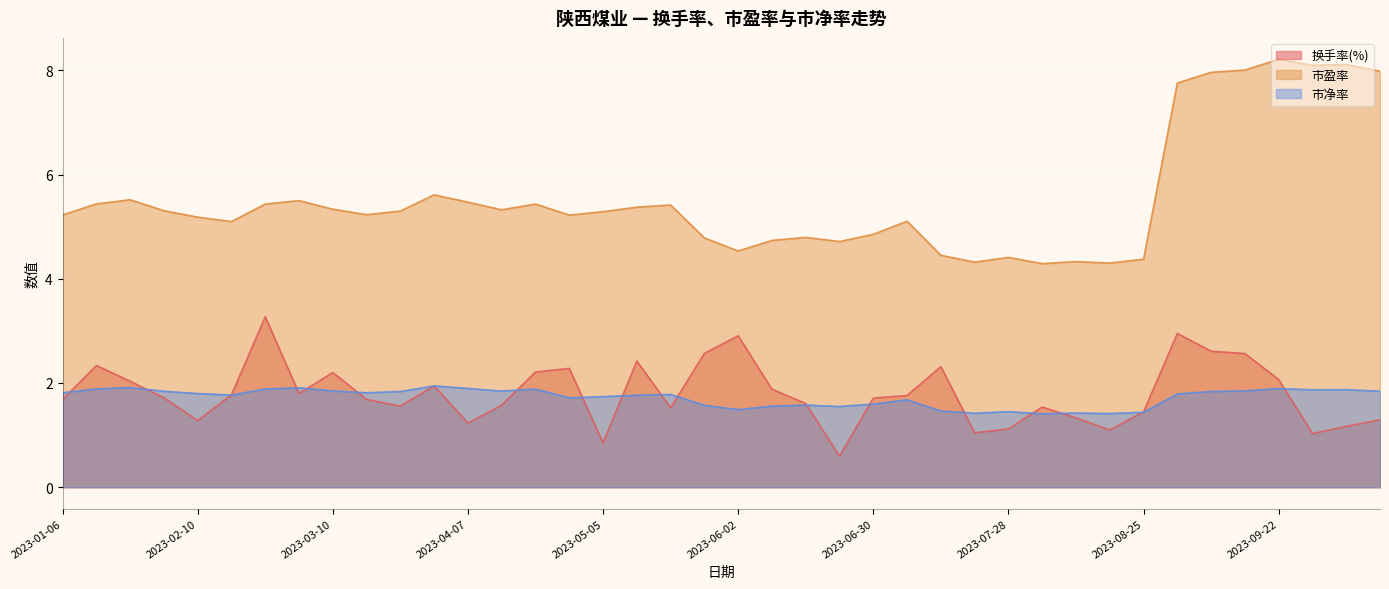

Reading left to right, list all the values displayed in this chart.

换手率(%): 2023-01-06=1.7	2023-01-13=2.3	2023-01-20=2.0	2023-02-03=1.7	2023-02-10=1.3	2023-02-17=1.8	2023-02-24=3.3	2023-03-03=1.8	2023-03-10=2.2	2023-03-17=1.7	2023-03-24=1.6	2023-03-31=1.9	2023-04-07=1.2	2023-04-14=1.6	2023-04-21=2.2	2023-04-28=2.3	2023-05-05=0.9	2023-05-12=2.4	2023-05-19=1.5	2023-05-26=2.6	2023-06-02=2.9	2023-06-09=1.9	2023-06-16=1.6	2023-06-21=0.6	2023-06-30=1.7	2023-07-07=1.8	2023-07-14=2.3	2023-07-21=1.0	2023-07-28=1.1	2023-08-04=1.5	2023-08-11=1.3	2023-08-18=1.1	2023-08-25=1.4	2023-09-01=3.0	2023-09-08=2.6	2023-09-15=2.6	2023-09-22=2.1	2023-09-28=1.0	2023-10-13=1.2	2023-10-20=1.3
市盈率: 2023-01-06=5.2	2023-01-13=5.4	2023-01-20=5.5	2023-02-03=5.3	2023-02-10=5.2	2023-02-17=5.1	2023-02-24=5.4	2023-03-03=5.5	2023-03-10=5.3	2023-03-17=5.2	2023-03-24=5.3	2023-03-31=5.6	2023-04-07=5.5	2023-04-14=5.3	2023-04-21=5.4	2023-04-28=5.2	2023-05-05=5.3	2023-05-12=5.4	2023-05-19=5.4	2023-05-26=4.8	2023-06-02=4.5	2023-06-09=4.7	2023-06-16=4.8	2023-06-21=4.7	2023-06-30=4.9	2023-07-07=5.1	2023-07-14=4.5	2023-07-21=4.3	2023-07-28=4.4	2023-08-04=4.3	2023-08-11=4.3	2023-08-18=4.3	2023-08-25=4.4	2023-09-01=7.8	2023-09-08=8.0	2023-09-15=8.0	2023-09-22=8.2	2023-09-28=8.1	2023-10-13=8.1	2023-10-20=8.0
市净率: 2023-01-06=1.8	2023-01-13=1.9	2023-01-20=1.9	2023-02-03=1.8	2023-02-10=1.8	2023-02-17=1.8	2023-02-24=1.9	2023-03-03=1.9	2023-03-10=1.8	2023-03-17=1.8	2023-03-24=1.8	2023-03-31=1.9	2023-04-07=1.9	2023-04-14=1.8	2023-04-21=1.9	2023-04-28=1.7	2023-05-05=1.7	2023-05-12=1.8	2023-05-19=1.8	2023-05-26=1.6	2023-06-02=1.5	2023-06-09=1.6	2023-06-16=1.6	2023-06-21=1.5	2023-06-30=1.6	2023-07-07=1.7	2023-07-14=1.5	2023-07-21=1.4	2023-07-28=1.4	2023-08-04=1.4	2023-08-11=1.4	2023-08-18=1.4	2023-08-25=1.4	2023-09-01=1.8	2023-09-08=1.8	2023-09-15=1.8	2023-09-22=1.9	2023-09-28=1.9	2023-10-13=1.9	2023-10-20=1.8